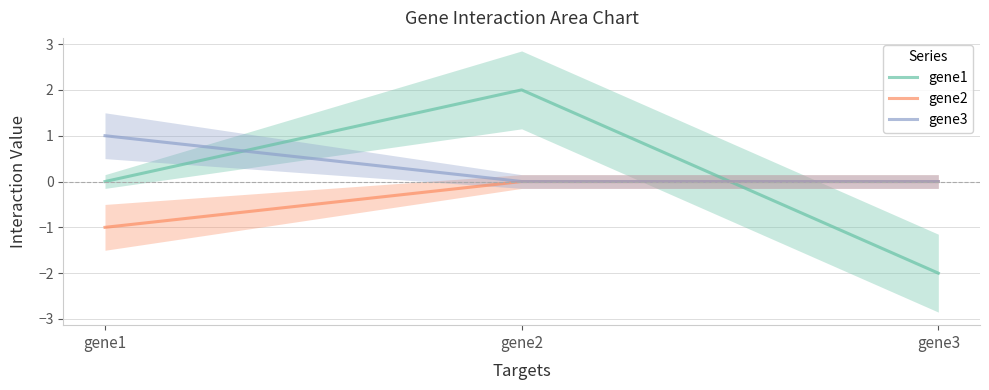

Reading right to left, what are all the values shown in this chart?

gene1: gene3=-2	gene2=2	gene1=0
gene2: gene3=0	gene2=0	gene1=-1
gene3: gene3=0	gene2=0	gene1=1